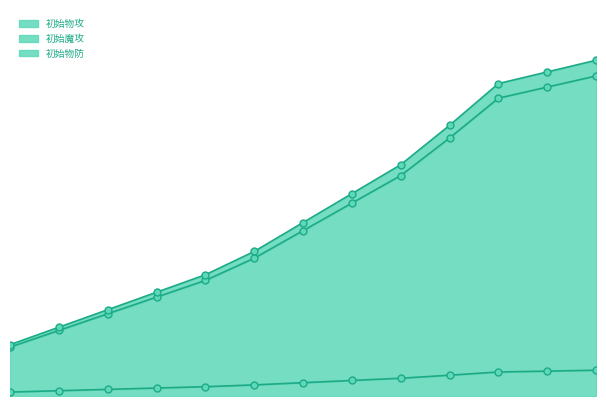

At which category is the sum across all series the highest?

120